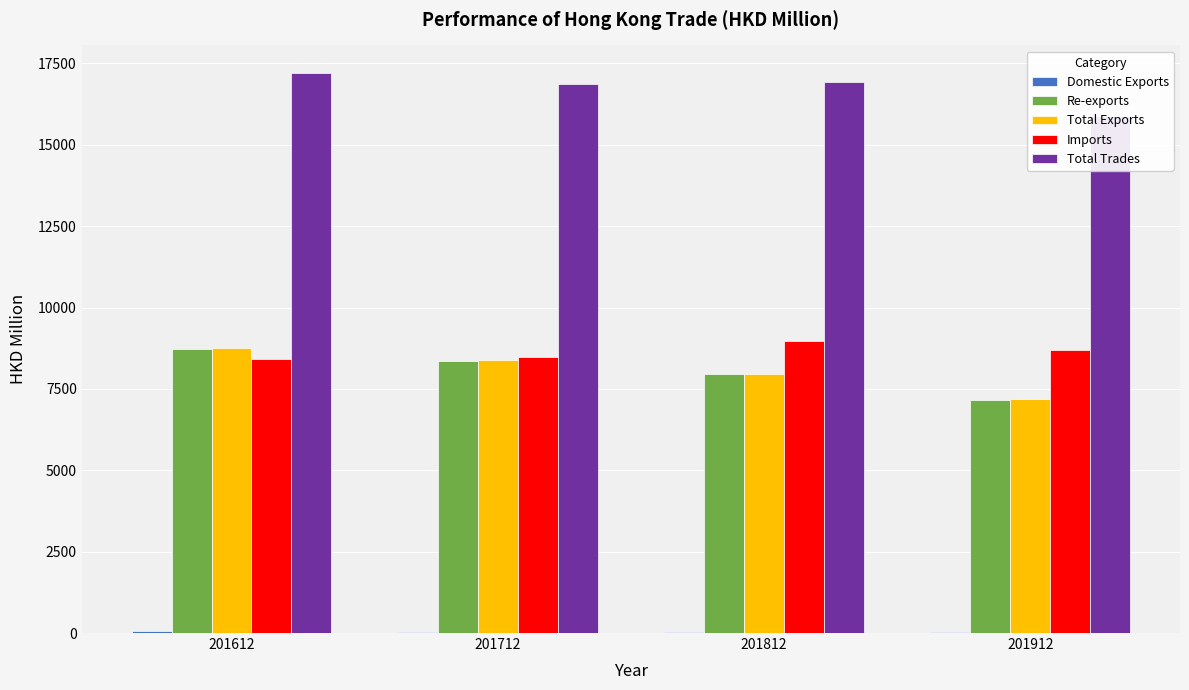

What is the maximum value shown in the chart?

17193.9